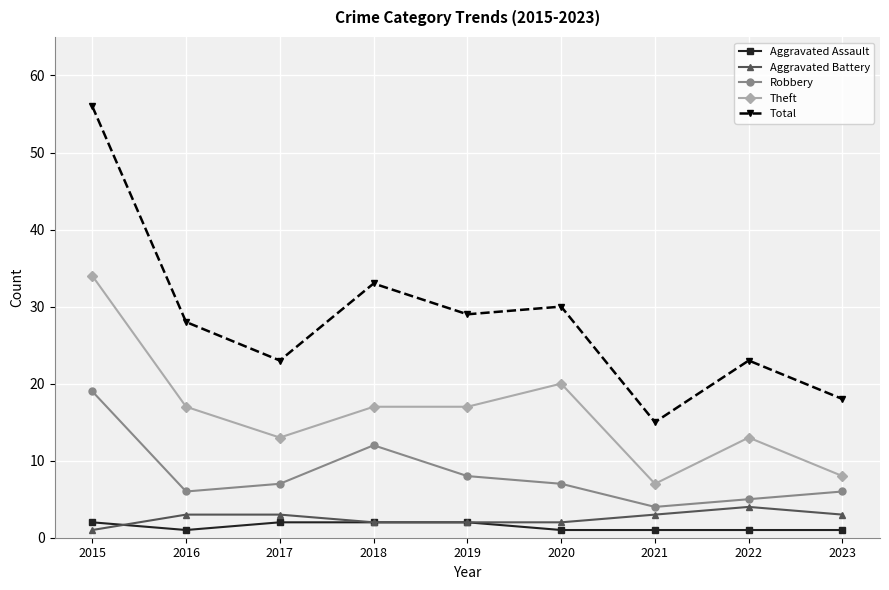

Which category has the lowest value in the Aggravated Battery series?

2015